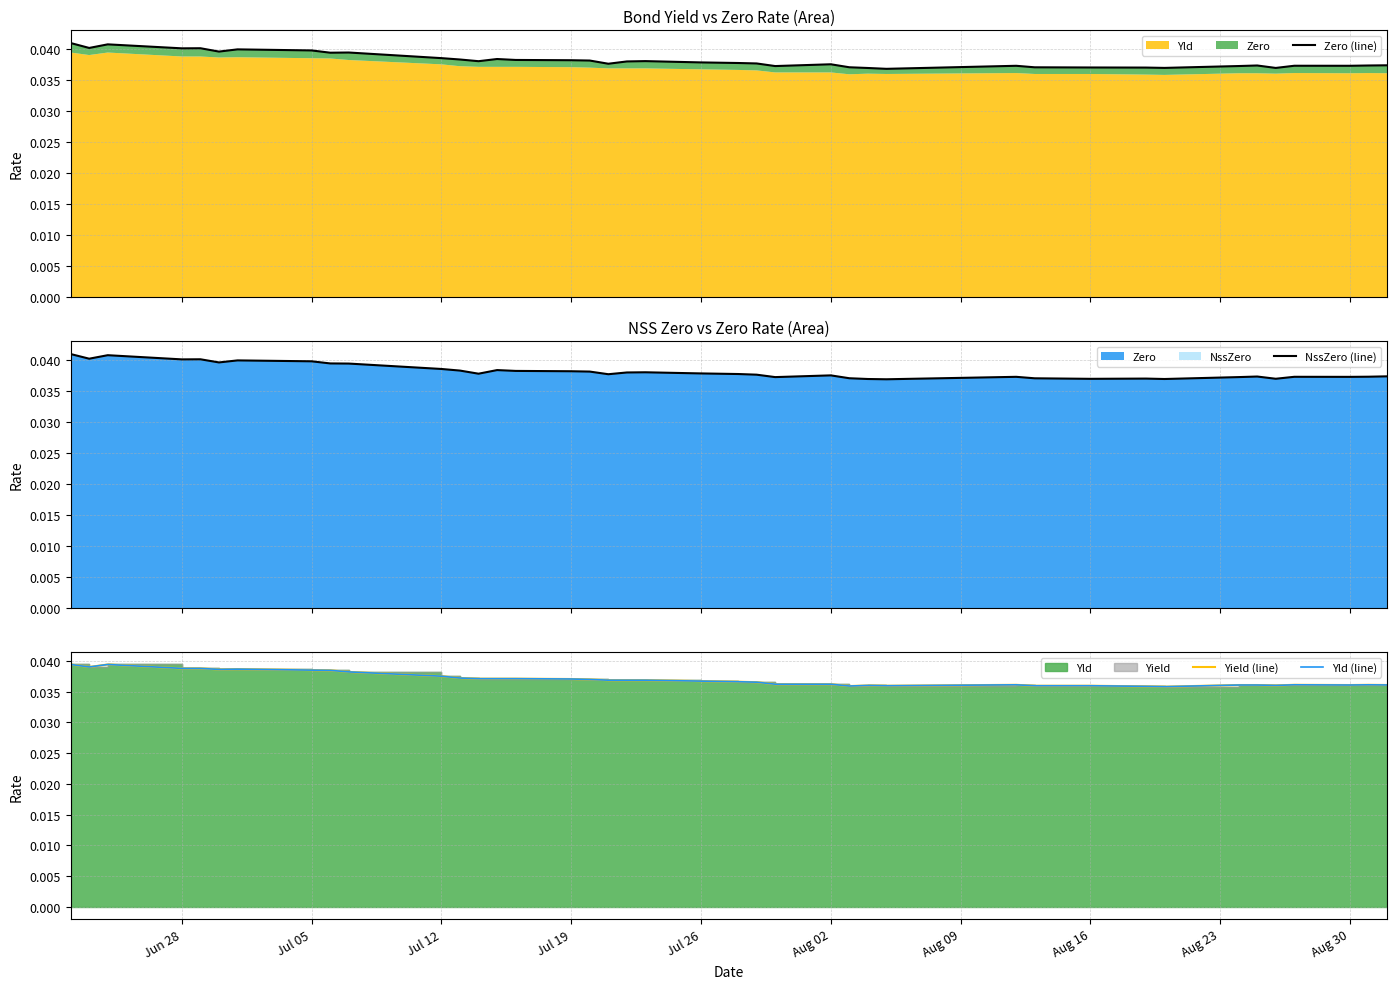

Which series has the largest range (max minus min)?

Zero (line)